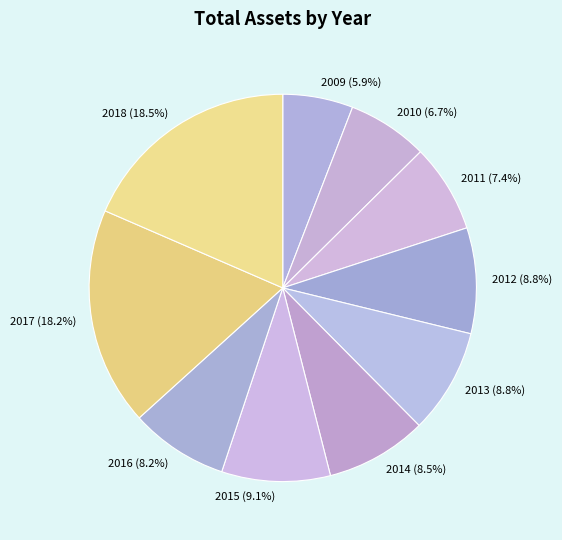

To the nearest percent, what is the average slice percentage?

10%